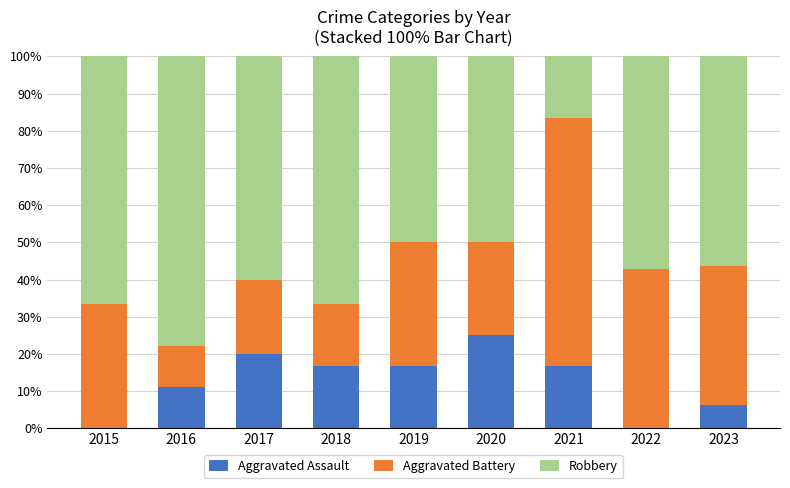

The Aggravated Assault series shows -12.0 at 2022. True or false?

False